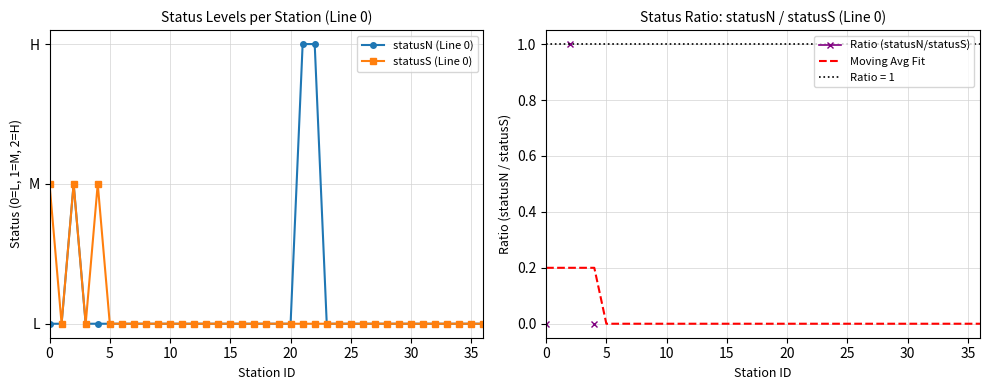

Between 26 and 15, which is larger?

26